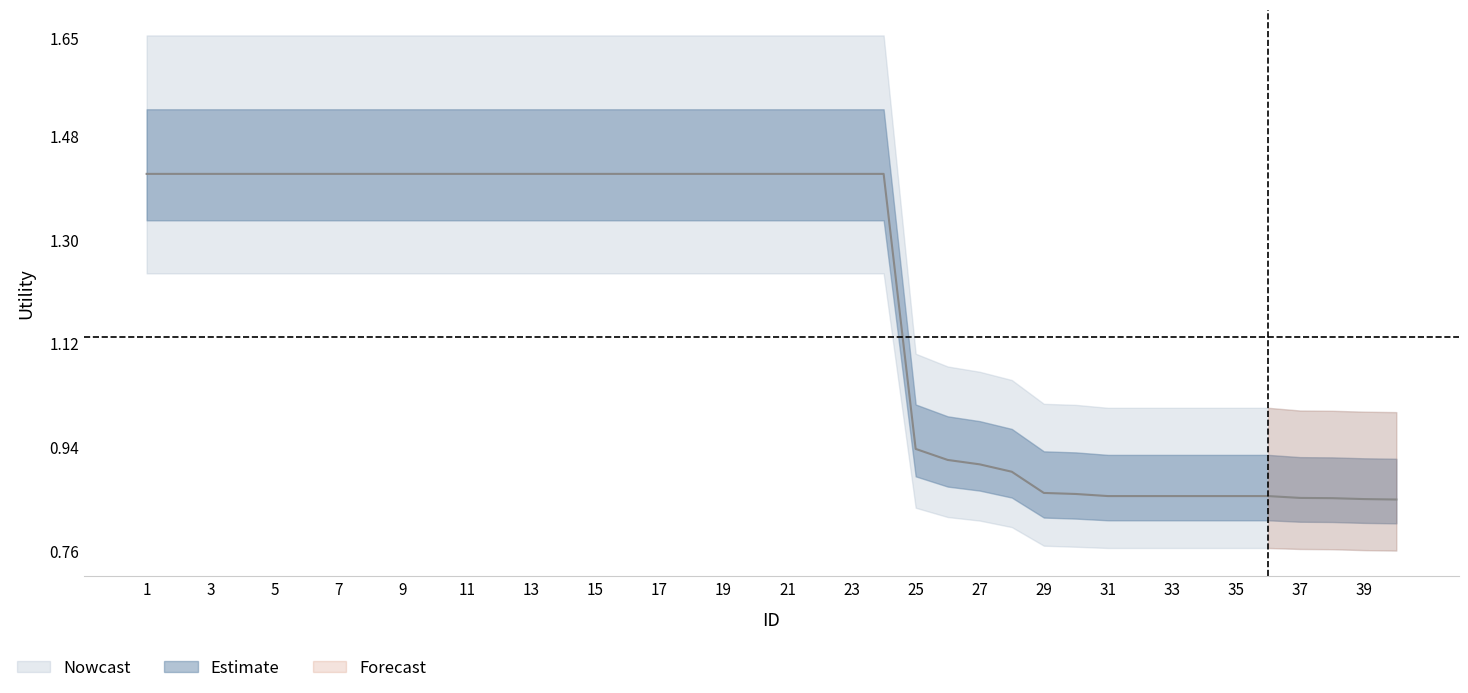

What is the difference between the second highest and minimum values?

0.6